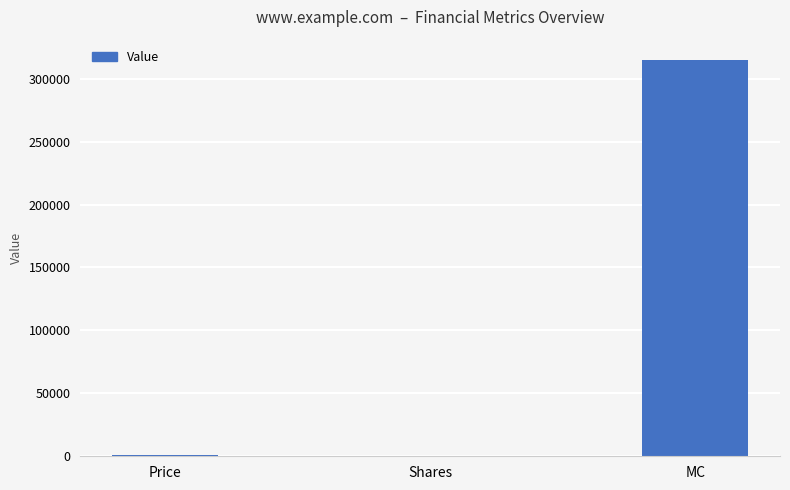

The value at MC is 178551.1. True or false?

False